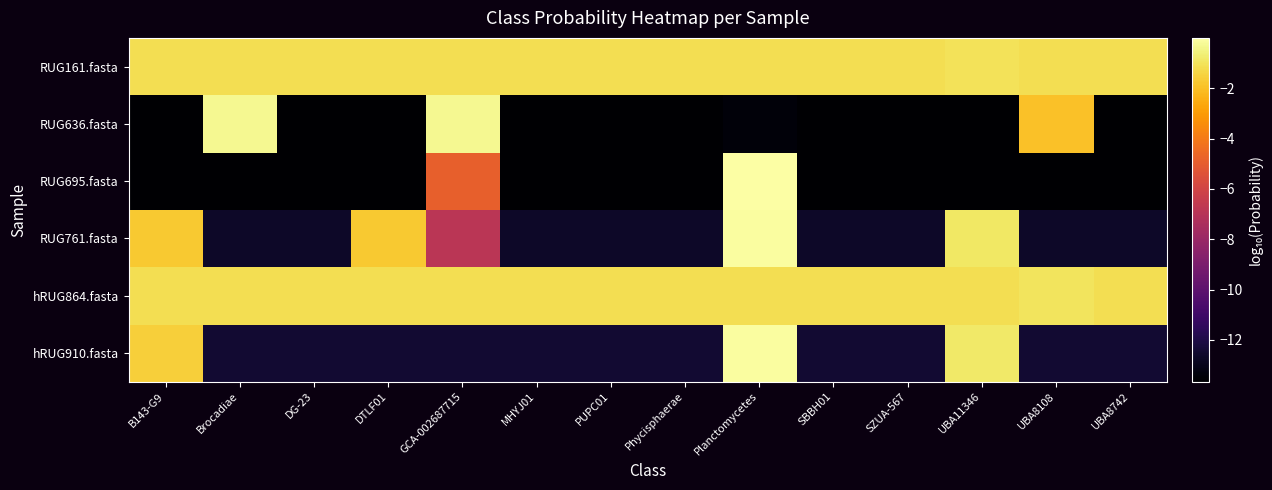

Reading right to left, list all the values displayed in this chart.

RUG161.fasta: UBA8742=-1.2	UBA8108=-1.2	UBA11346=-1.0	SZUA-567=-1.2	SBBH01=-1.2	Planctomycetes=-1.1	Phycisphaerae=-1.2	PUPC01=-1.2	MHYJ01=-1.2	GCA-002687715=-1.2	DTLF01=-1.2	DG-23=-1.2	Brocadiae=-1.2	B143-G9=-1.2
RUG636.fasta: UBA8742=-13.7	UBA8108=-1.9	UBA11346=-13.7	SZUA-567=-13.7	SBBH01=-13.7	Planctomycetes=-13.4	Phycisphaerae=-13.7	PUPC01=-13.7	MHYJ01=-13.7	GCA-002687715=-0.3	DTLF01=-13.7	DG-23=-13.7	Brocadiae=-0.3	B143-G9=-13.7
RUG695.fasta: UBA8742=-13.7	UBA8108=-13.7	UBA11346=-13.7	SZUA-567=-13.7	SBBH01=-13.7	Planctomycetes=-0.0	Phycisphaerae=-13.7	PUPC01=-13.7	MHYJ01=-13.7	GCA-002687715=-4.9	DTLF01=-13.7	DG-23=-13.7	Brocadiae=-13.7	B143-G9=-13.7
RUG761.fasta: UBA8742=-12.7	UBA8108=-12.7	UBA11346=-0.9	SZUA-567=-12.7	SBBH01=-12.7	Planctomycetes=-0.1	Phycisphaerae=-12.7	PUPC01=-12.7	MHYJ01=-12.7	GCA-002687715=-6.9	DTLF01=-1.7	DG-23=-12.7	Brocadiae=-12.7	B143-G9=-1.7
hRUG864.fasta: UBA8742=-1.2	UBA8108=-1.0	UBA11346=-1.2	SZUA-567=-1.2	SBBH01=-1.2	Planctomycetes=-1.2	Phycisphaerae=-1.2	PUPC01=-1.2	MHYJ01=-1.2	GCA-002687715=-1.2	DTLF01=-1.2	DG-23=-1.2	Brocadiae=-1.2	B143-G9=-1.2
hRUG910.fasta: UBA8742=-12.5	UBA8108=-12.5	UBA11346=-0.8	SZUA-567=-12.5	SBBH01=-12.5	Planctomycetes=-0.1	Phycisphaerae=-12.5	PUPC01=-12.5	MHYJ01=-12.5	GCA-002687715=-12.5	DTLF01=-12.5	DG-23=-12.5	Brocadiae=-12.5	B143-G9=-1.6